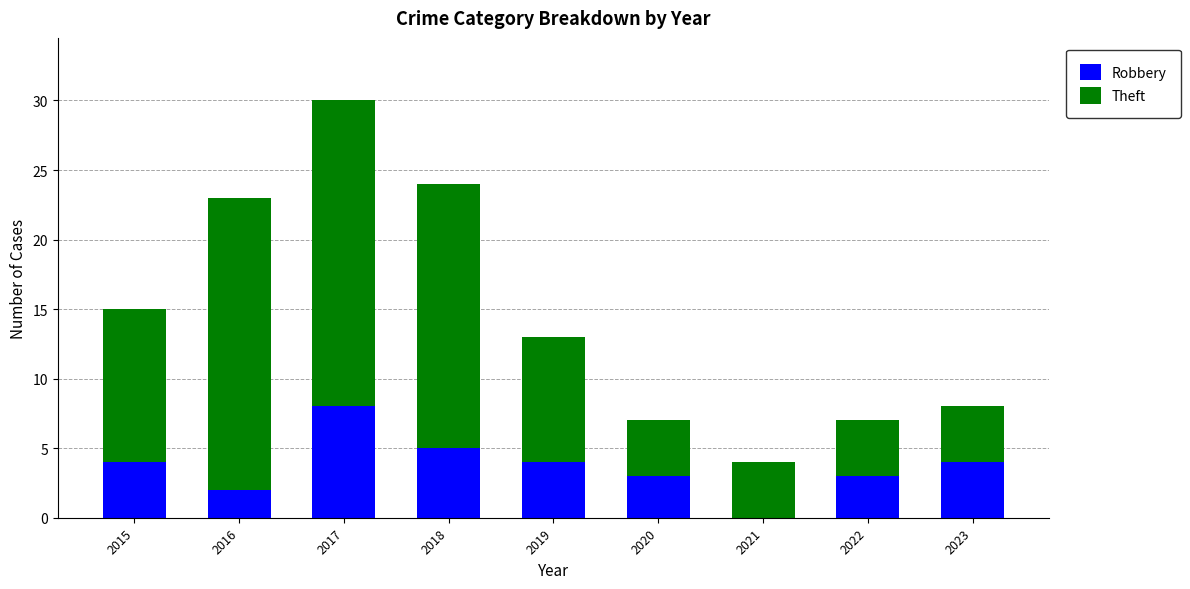

The value of Robbery at 2018 is 5. True or false?

True